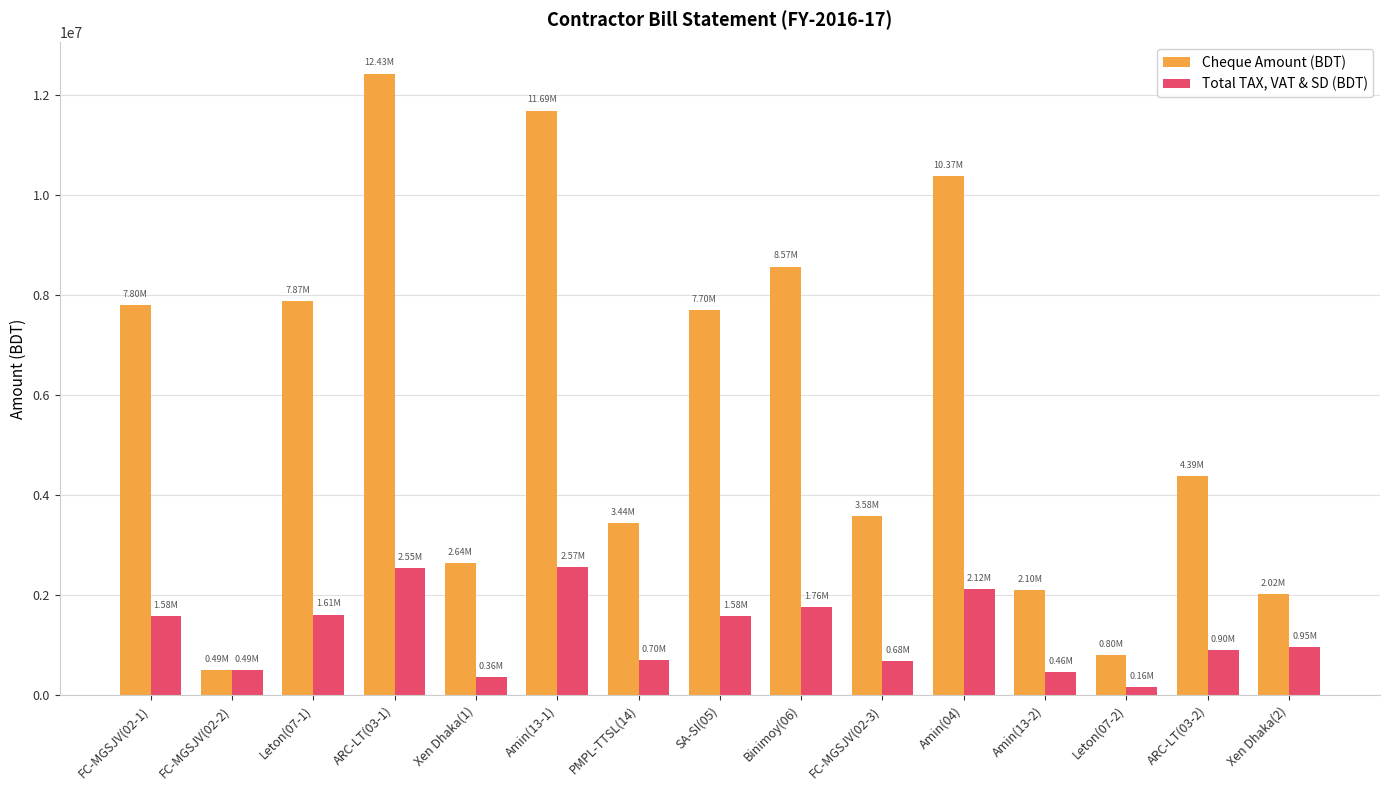

Which series has the largest range (max minus min)?

Cheque Amount (BDT)